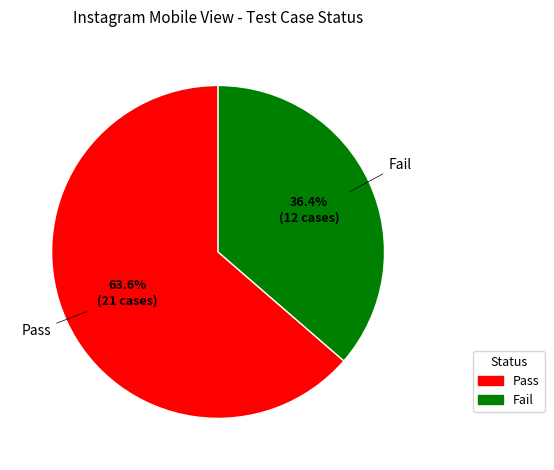

What is the smallest slice in the pie chart?

Fail